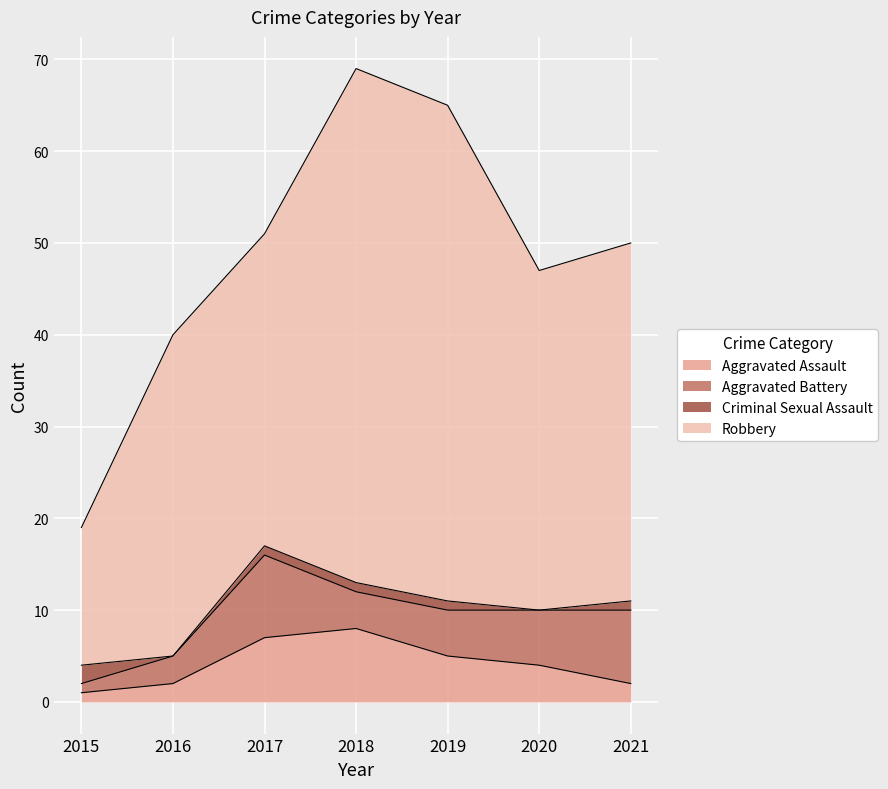

Does the chart display data point markers on the line(s)?

No